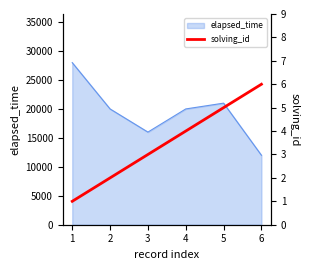

What is the change in value from 1 to 3?

+2